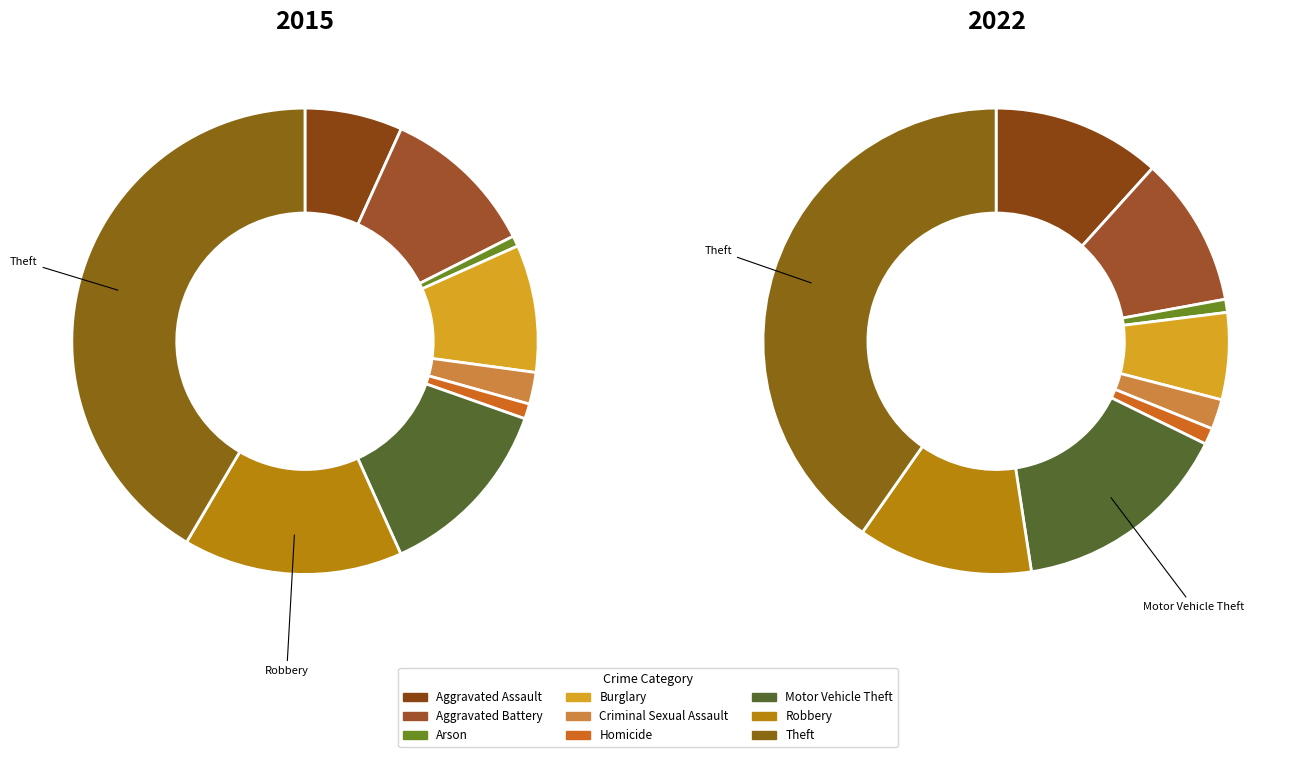

How many slices are in this pie chart?

9